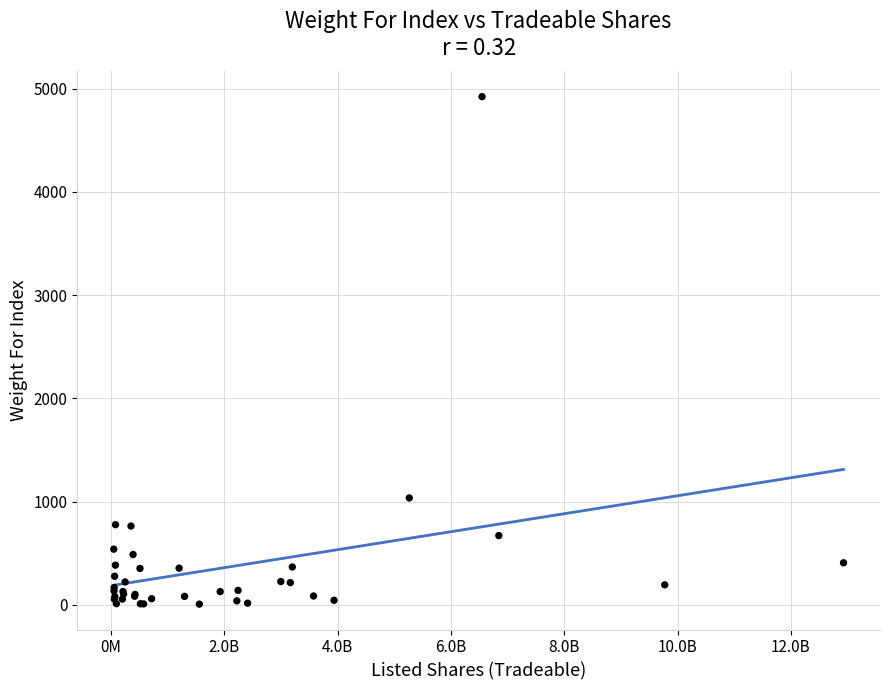

What Y value in the scatter plot is closest to 2464?

1035.0